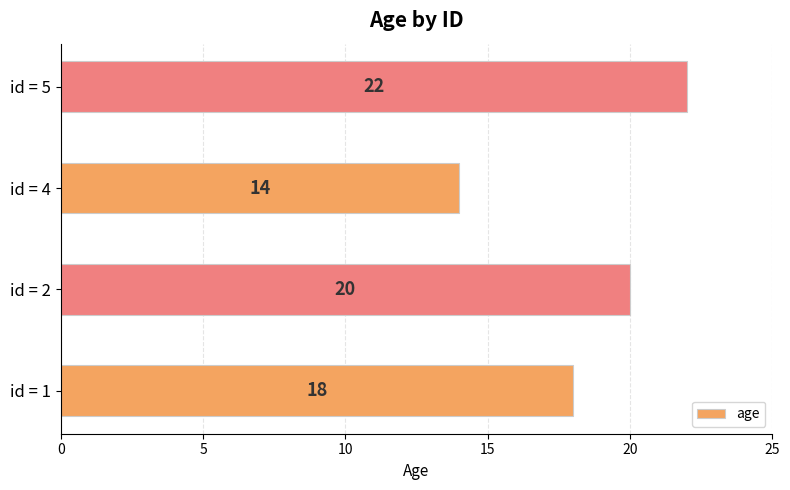

What is the difference between the maximum and minimum values?

8